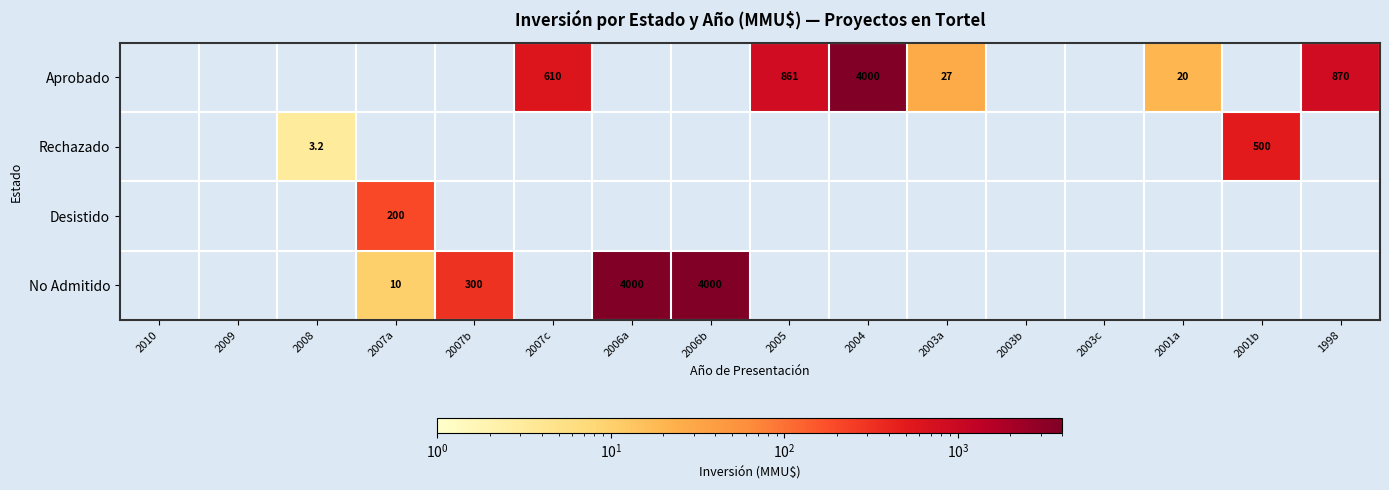

The No Admitido series shows 300.0 at 2007b. True or false?

True